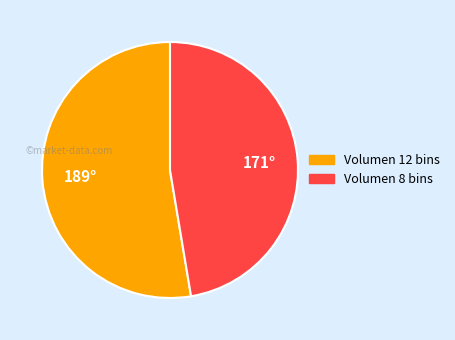

Do Volumen 12 bins and Volumen 8 bins together represent more than half of the pie?

Yes